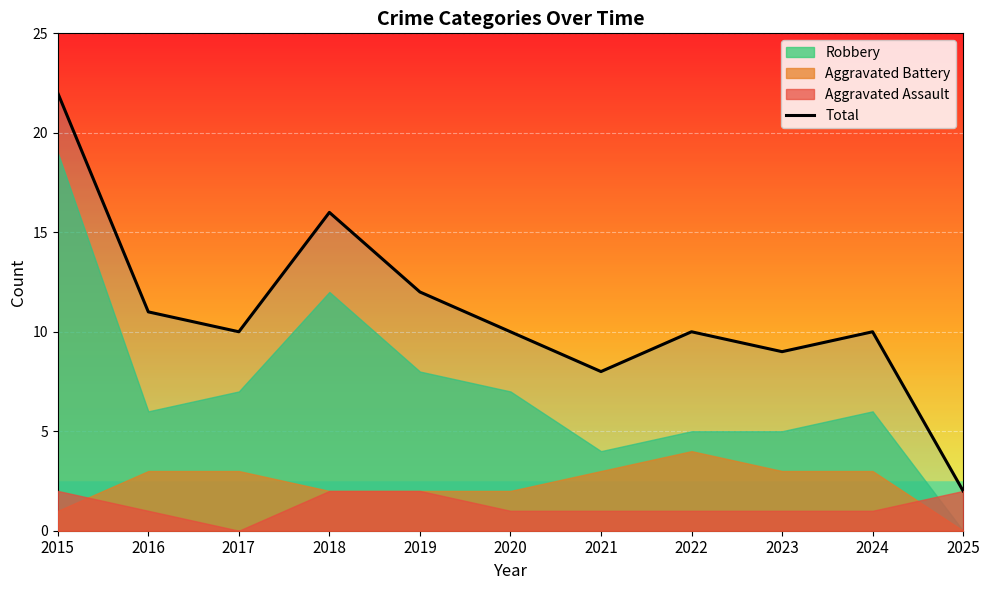

How many lines are shown in the chart?

1